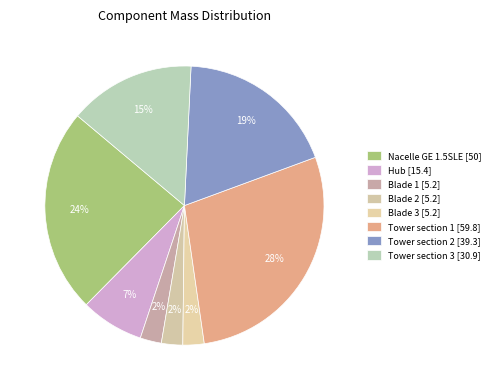

What is the largest slice in the pie chart?

Tower section 1